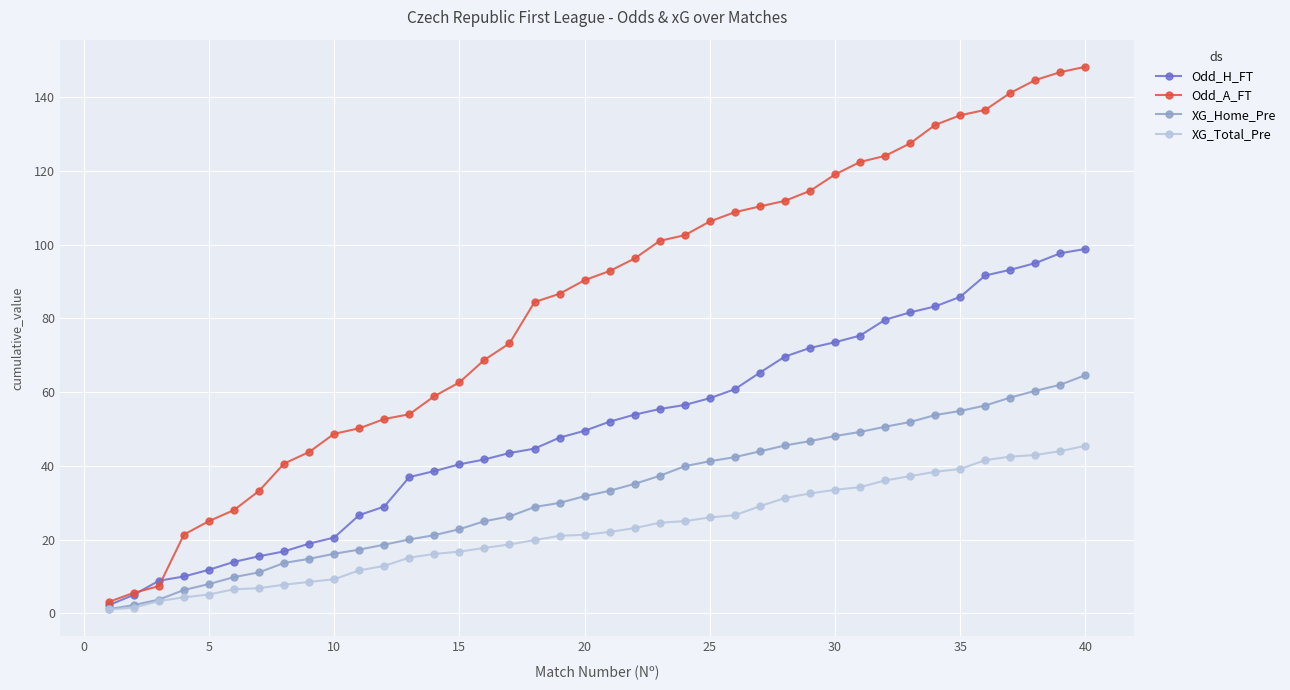

Which series has the largest total across all categories?

Odd_A_FT